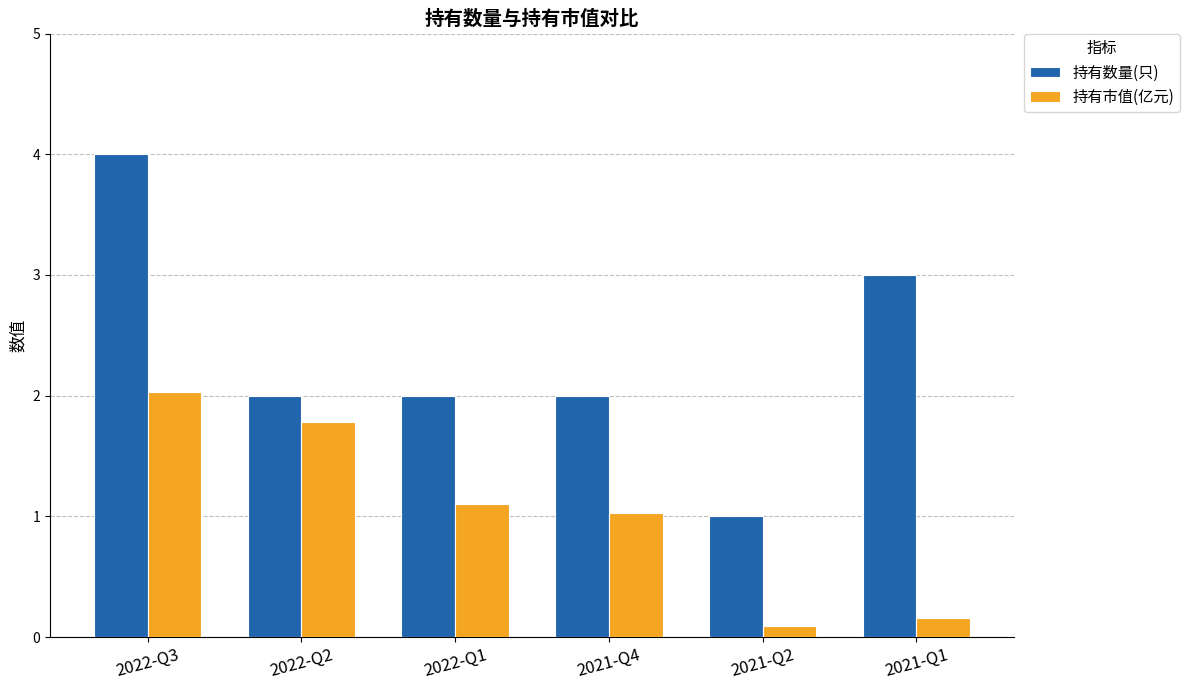

At which label does 持有市值(亿元) reach its peak?

2022-Q3